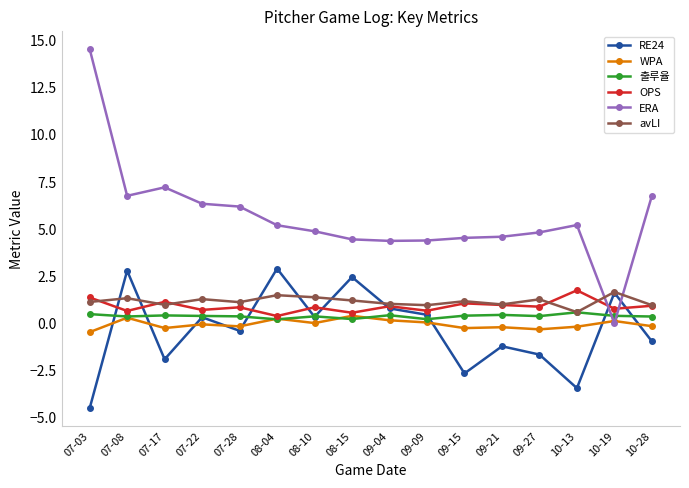

What is the value of the 출루율 point at the 13th from the left?

0.4